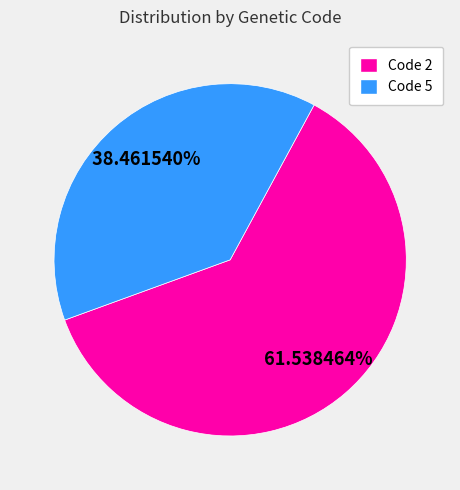

Is there any slice that represents more than half of the pie?

Yes